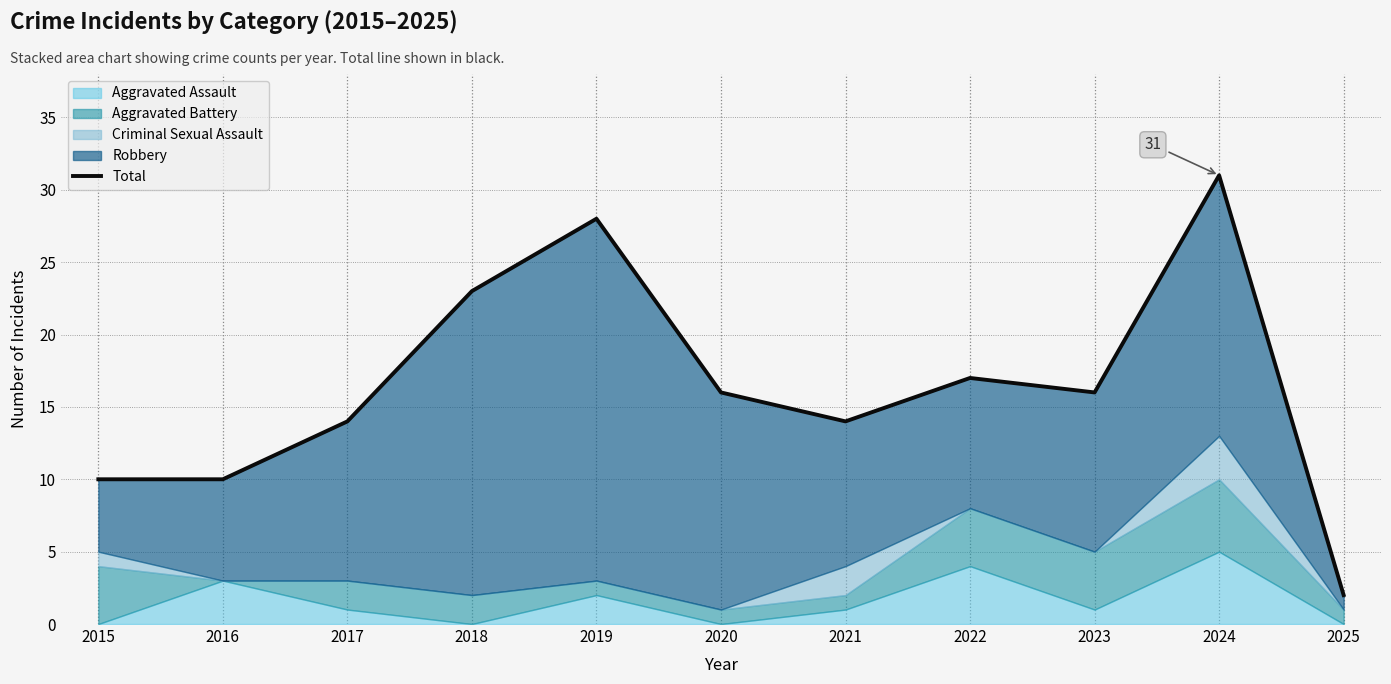

Reading left to right, list all the values displayed in this chart.

2015=10	2016=10	2017=14	2018=23	2019=28	2020=16	2021=14	2022=17	2023=16	2024=31	2025=2